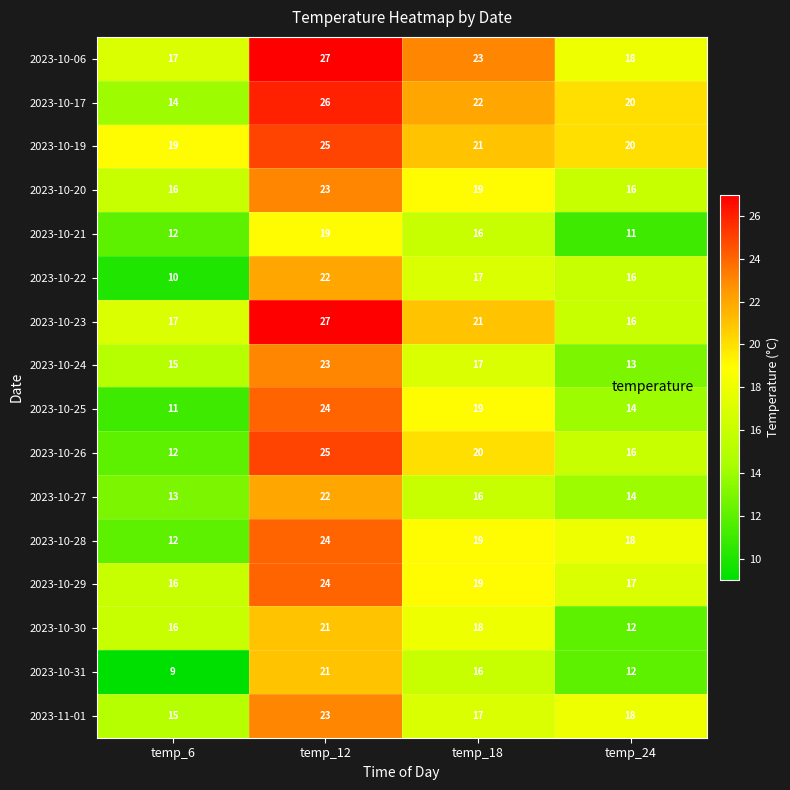

How many categories are shown in the chart?

4